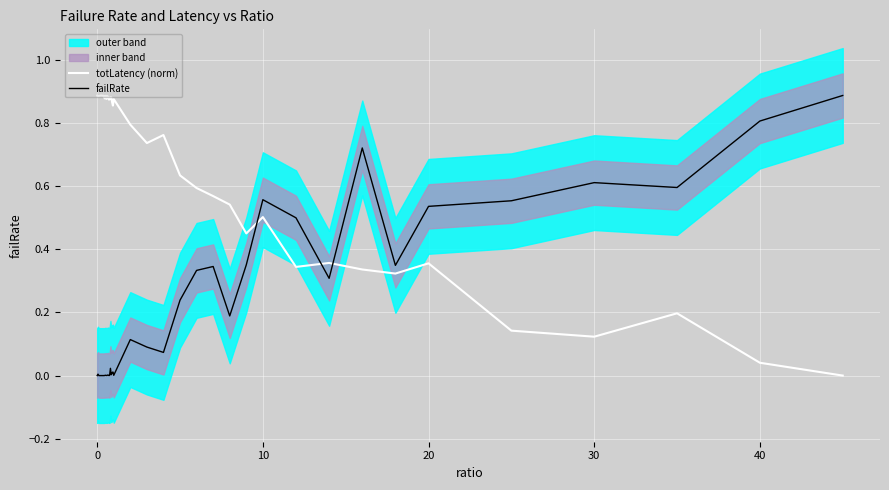

True or false: failRate and totLatency (norm) intersect in this chart.

True